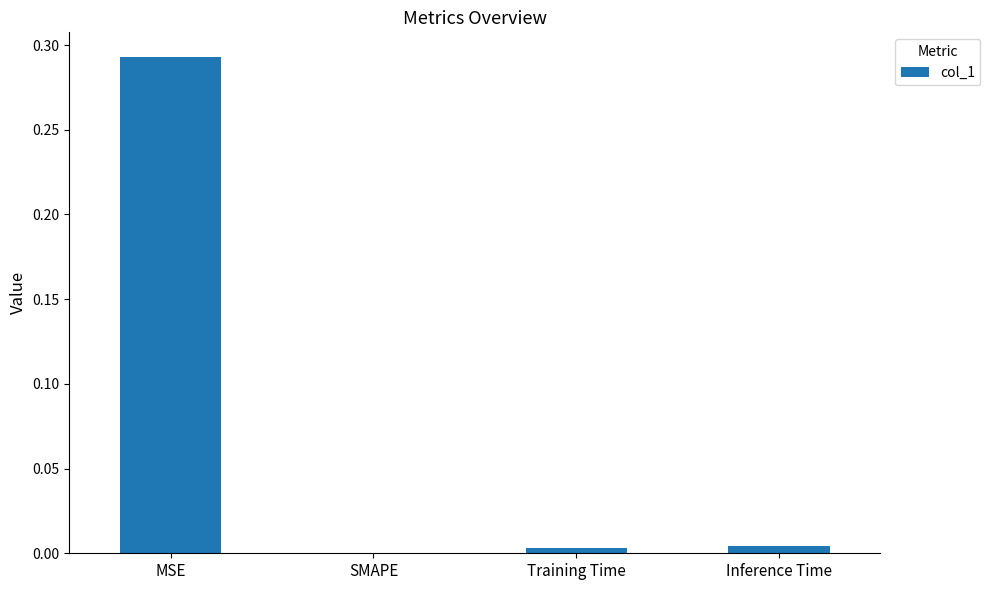

Which has a higher value, SMAPE or MSE?

MSE